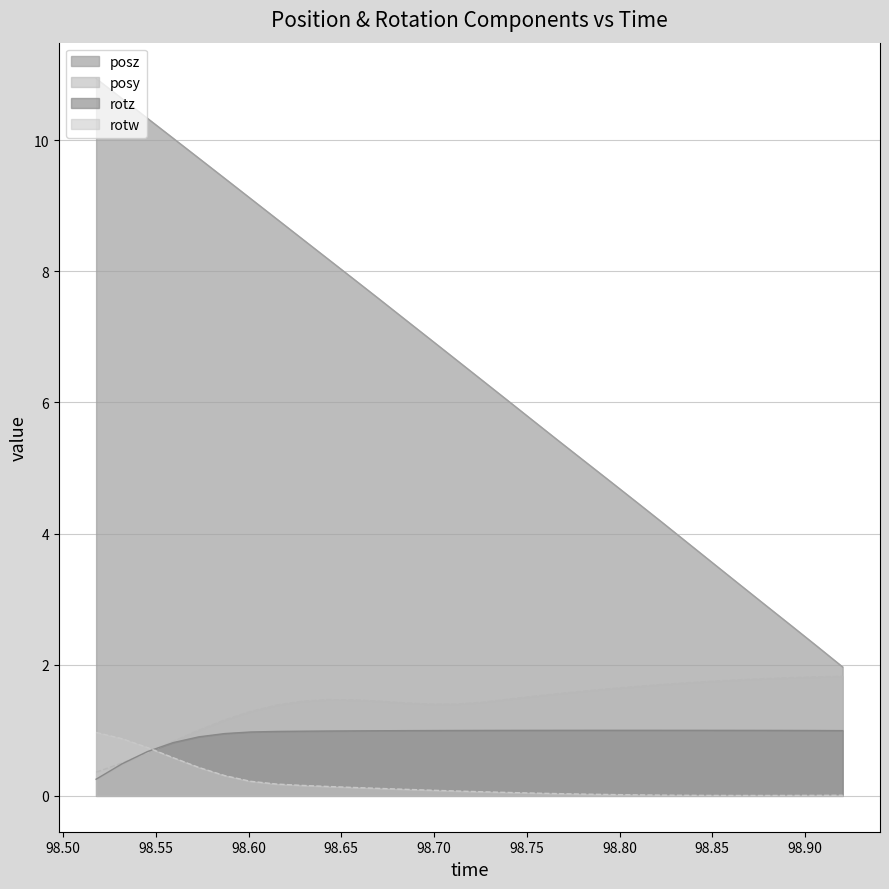

How many lines are shown in the chart?

4